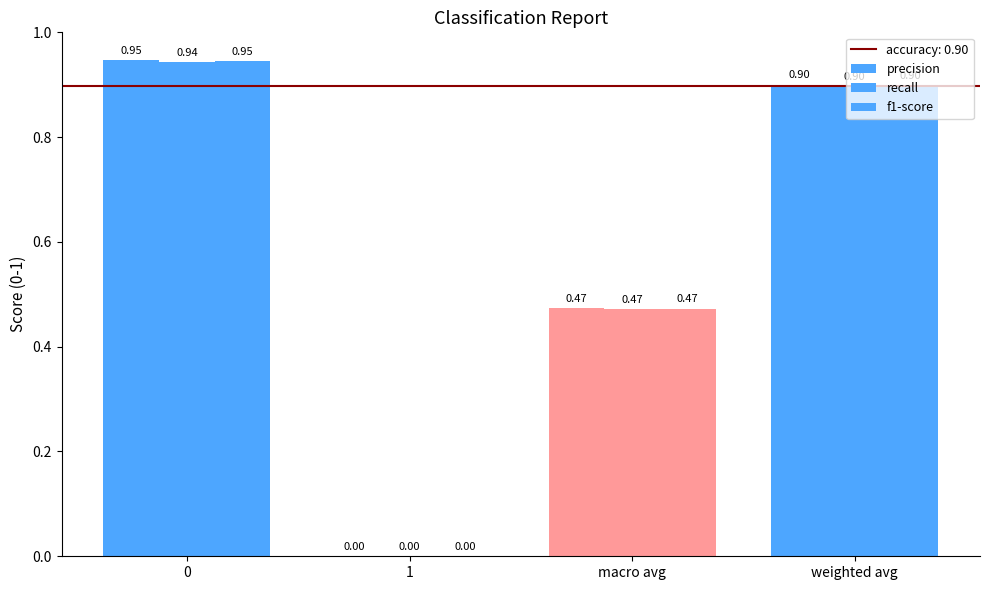

What is the average value of the precision series?

0.6